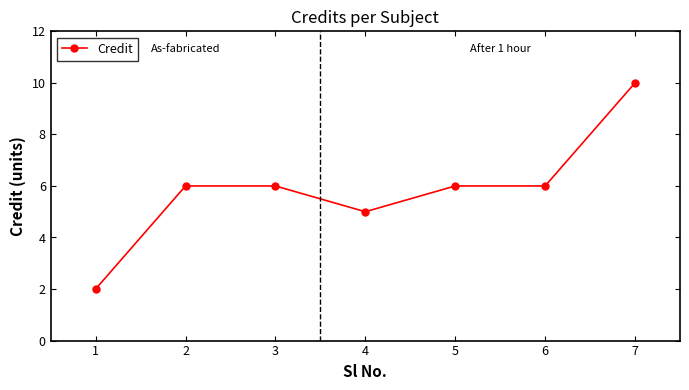

What is the difference between the values at 4 and 6?

1